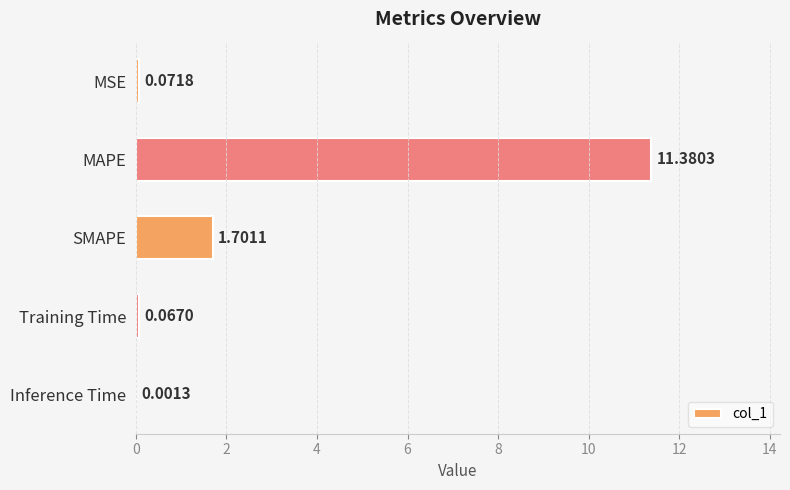

Count the number of categories in the chart.

5